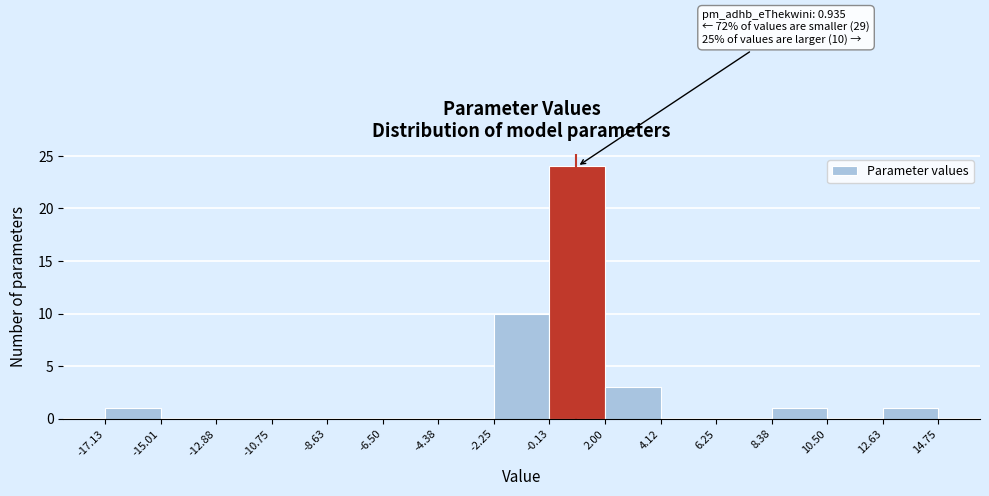

Over which range of the x-axis is the bar tallest?

-0.13 to 2.00